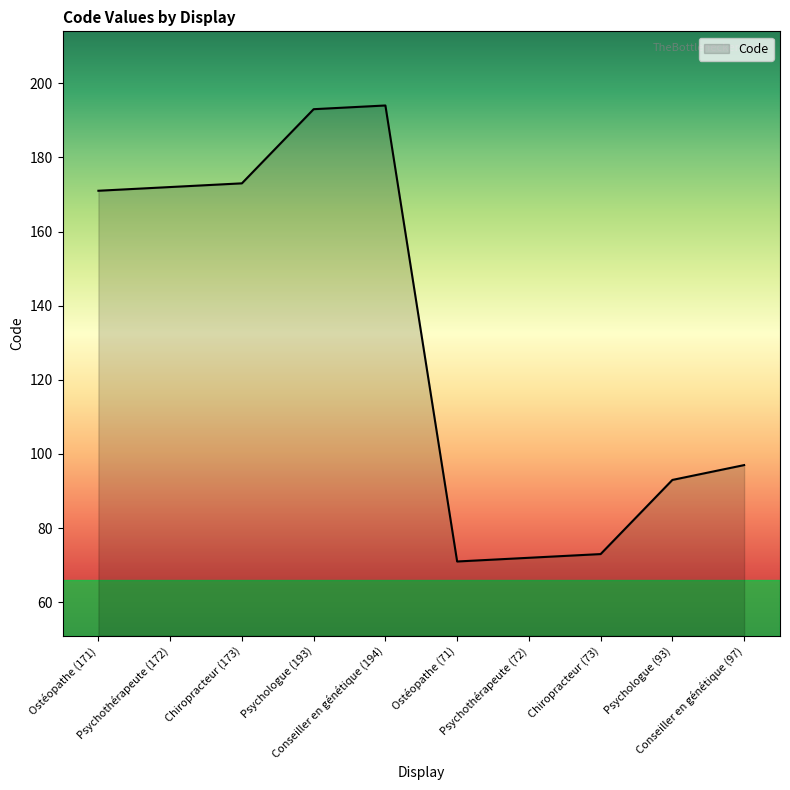

Does the chart have visible grid lines?

No